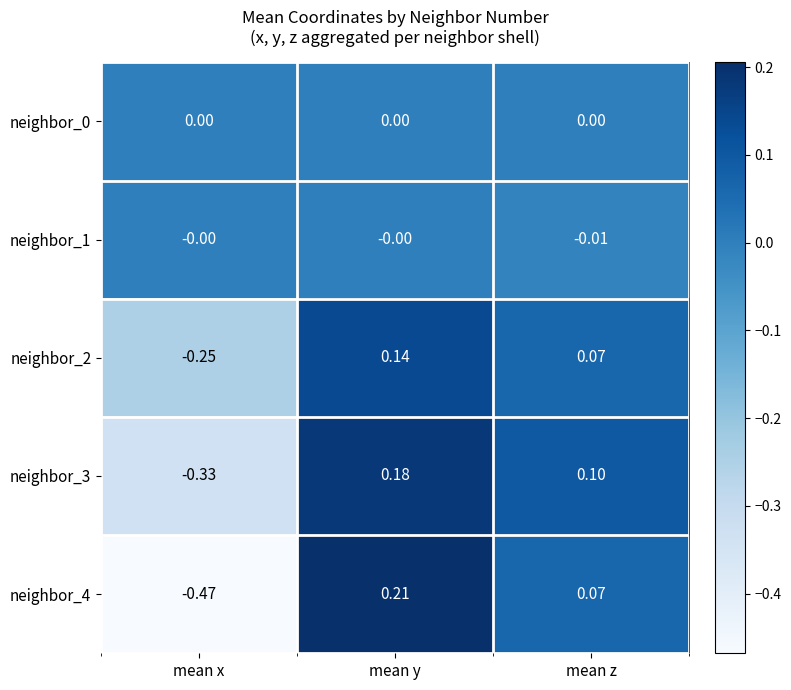

At which label does neighbor_4 first exceed 0?

mean y